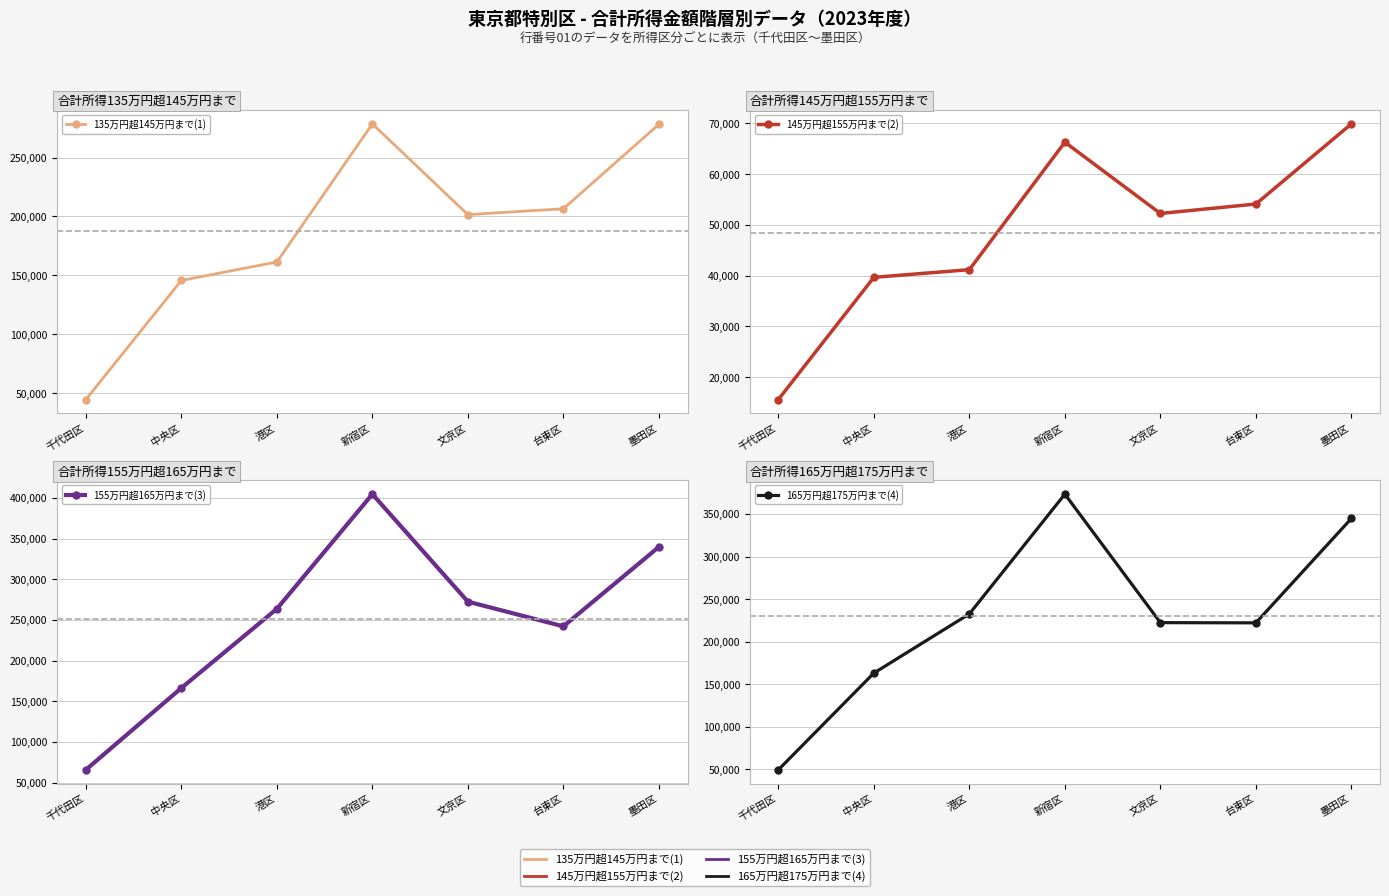

What is the label of the 6th point from the left?

台東区